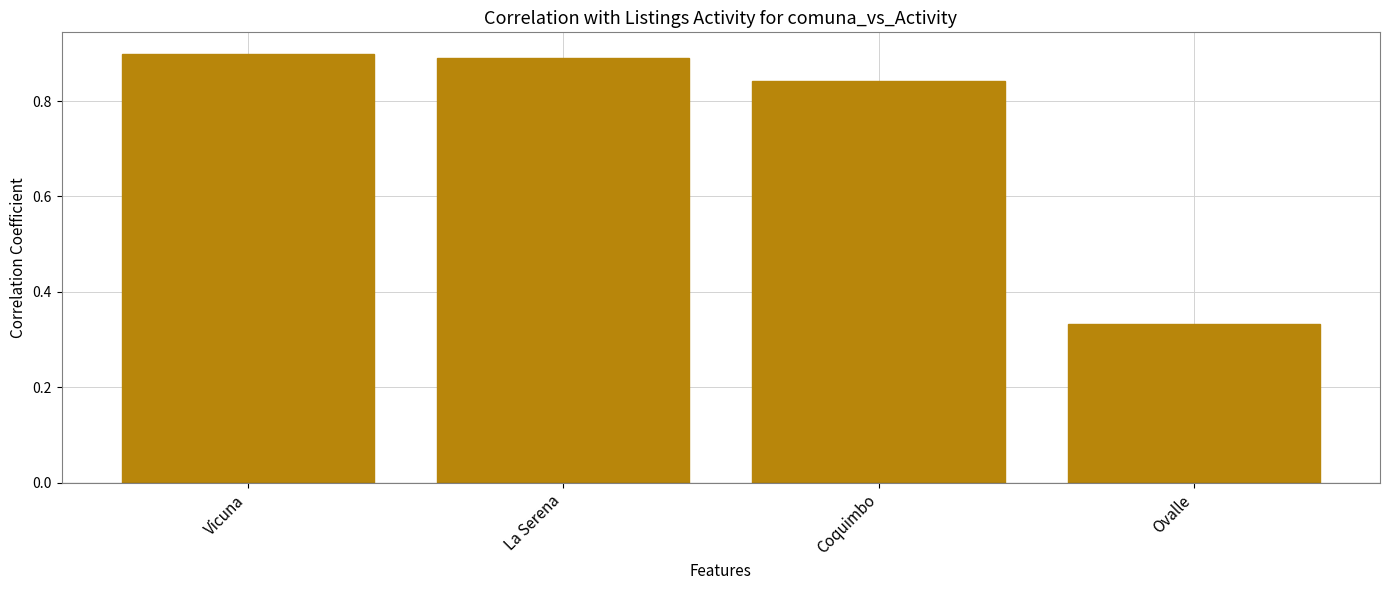

The chart shows a value of 0.9 at Vicuna. True or false?

True